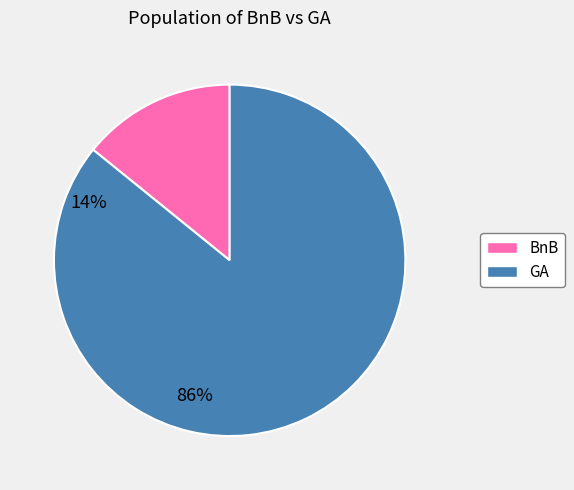

Which slice represents more than half of the pie?

GA